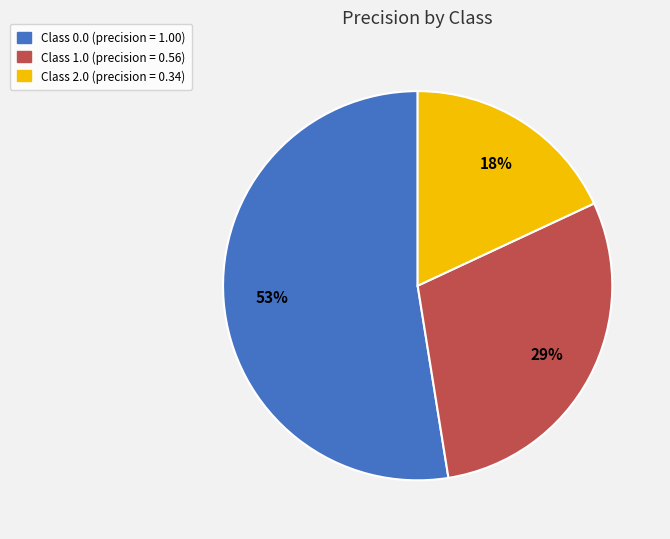

Does any single category account for the majority?

Yes